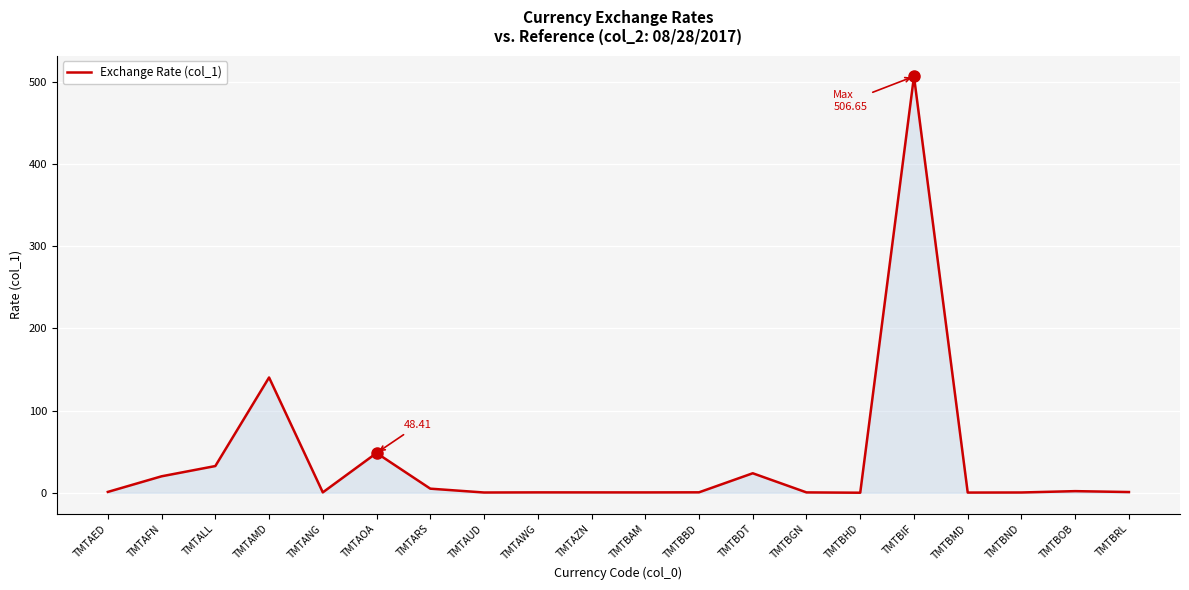

Which category has the highest value across all series?

TMTBIF